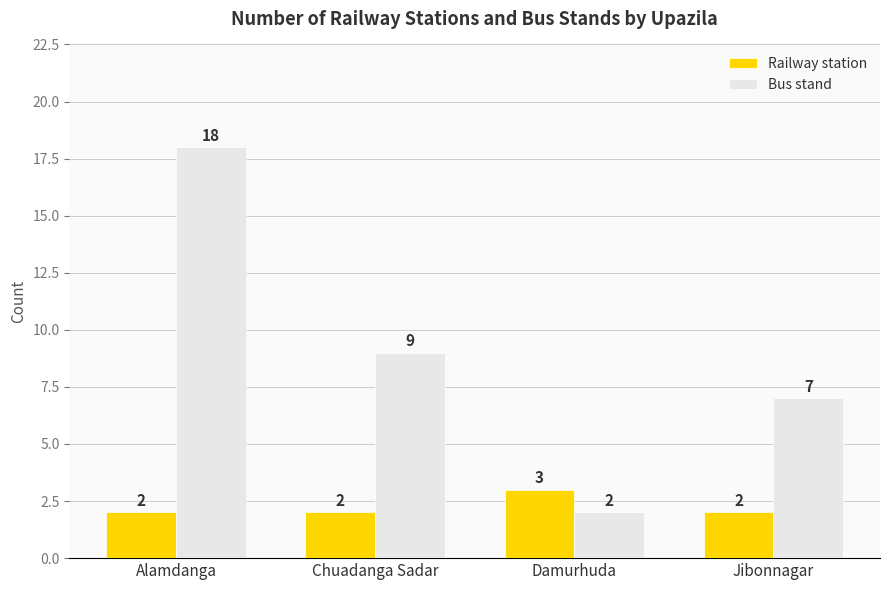

Reading right to left, transcribe all the data shown in this chart.

Railway station: Jibonnagar=2	Damurhuda=3	Chuadanga Sadar=2	Alamdanga=2
Bus stand: Jibonnagar=7	Damurhuda=2	Chuadanga Sadar=9	Alamdanga=18